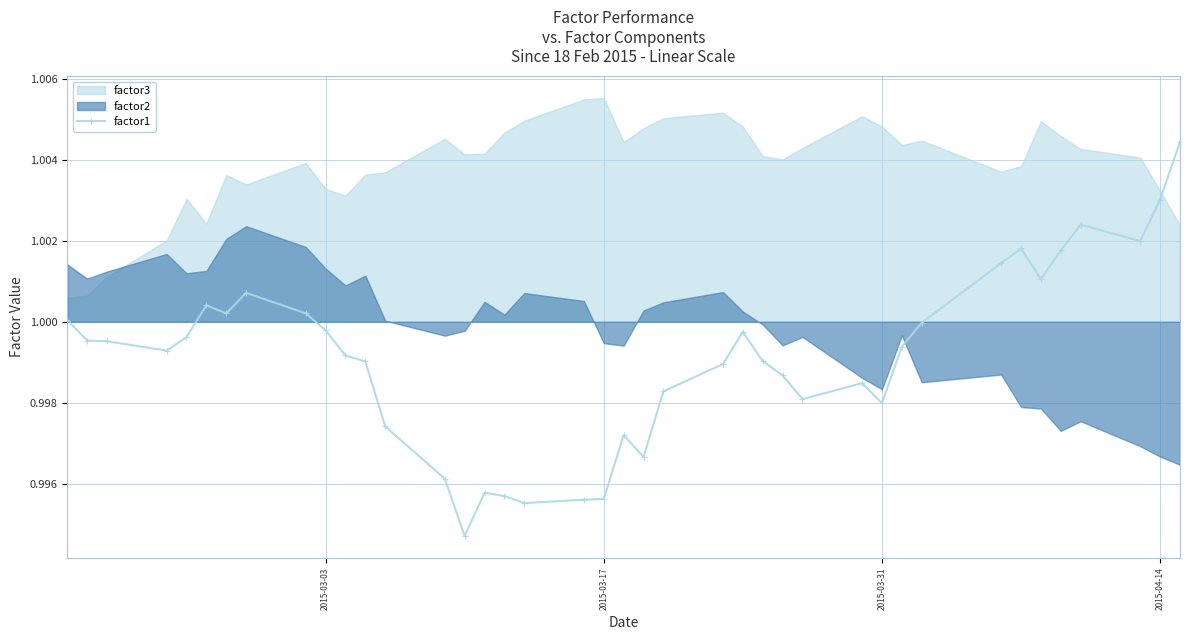

True or false: factor1 has more than 1 points higher than both neighbors.

True